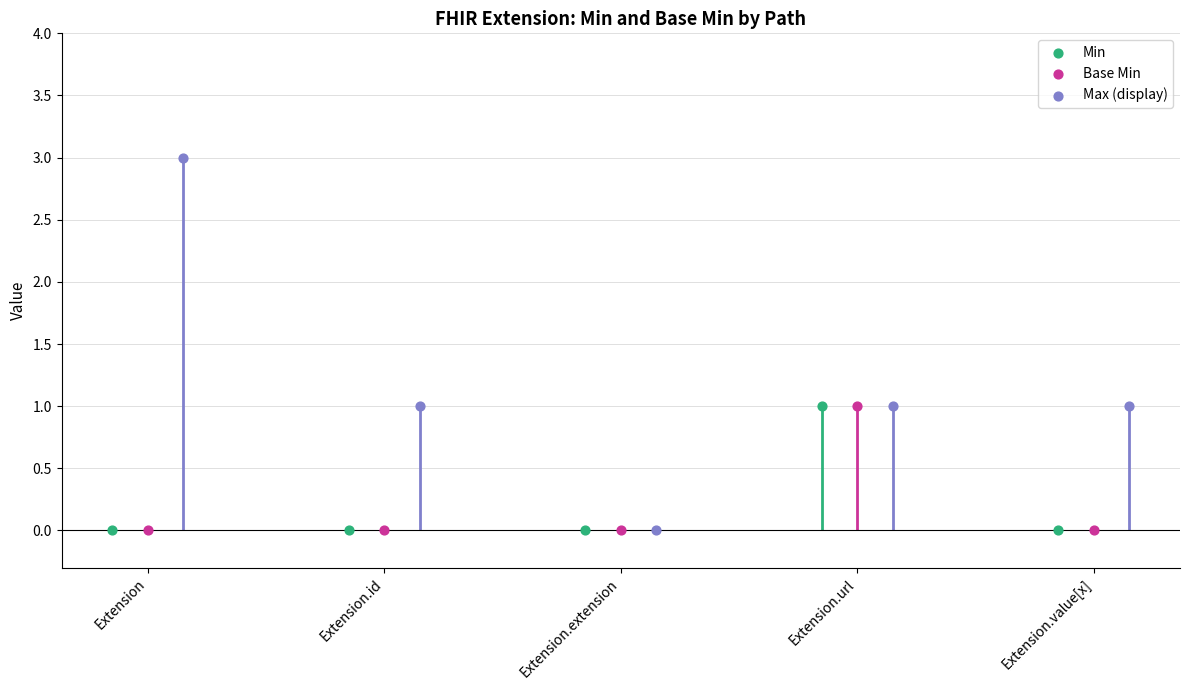

Which series reaches the maximum Y coordinate?

Max (display)